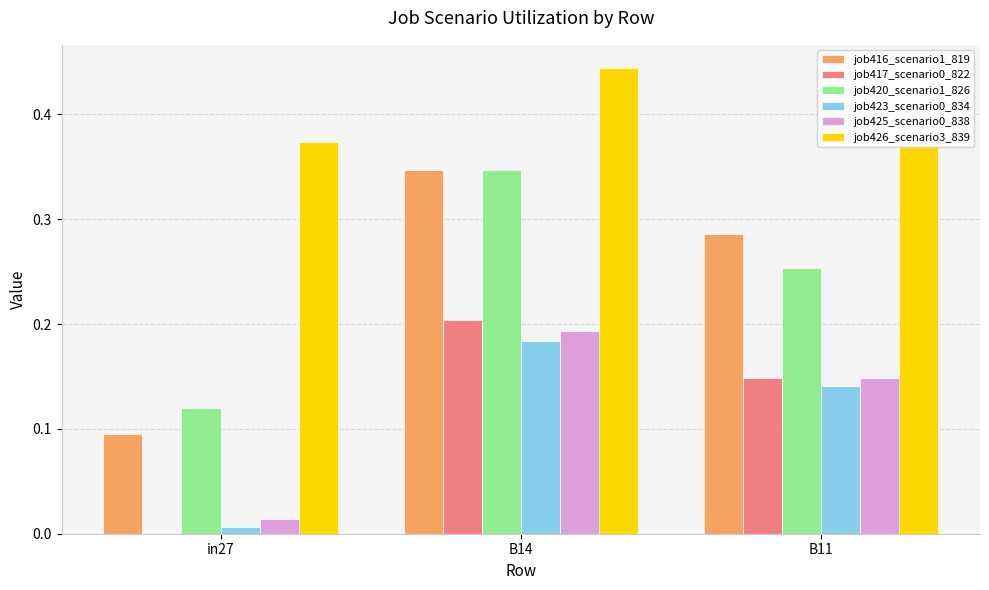

Which series changed the most between in27 and B14?

job416_scenario1_819